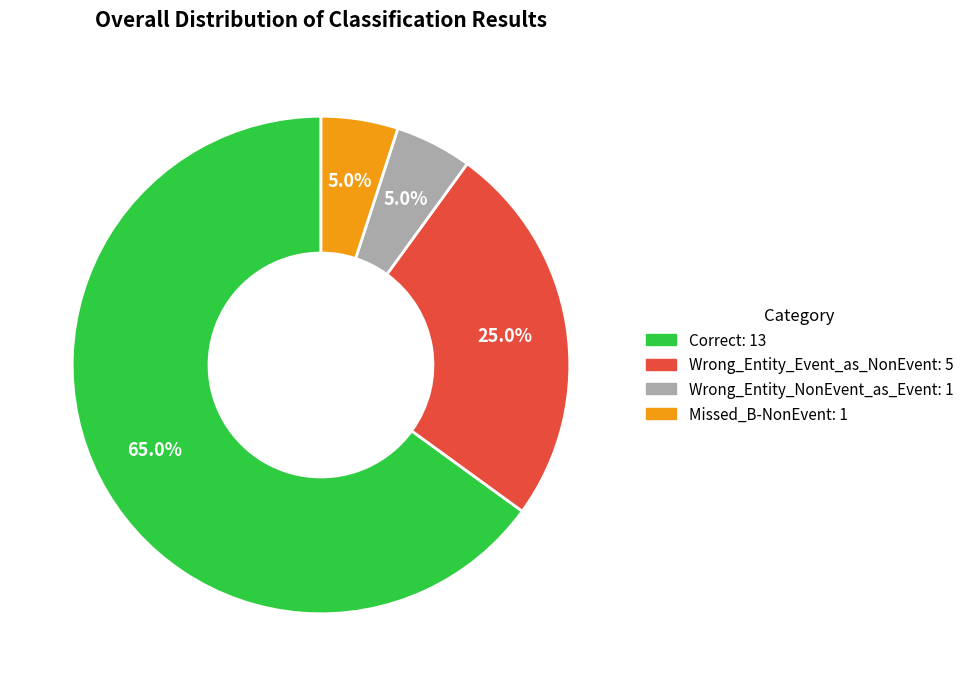

The Missed_B-NonEvent slice represents 5% of the pie. True or false?

True